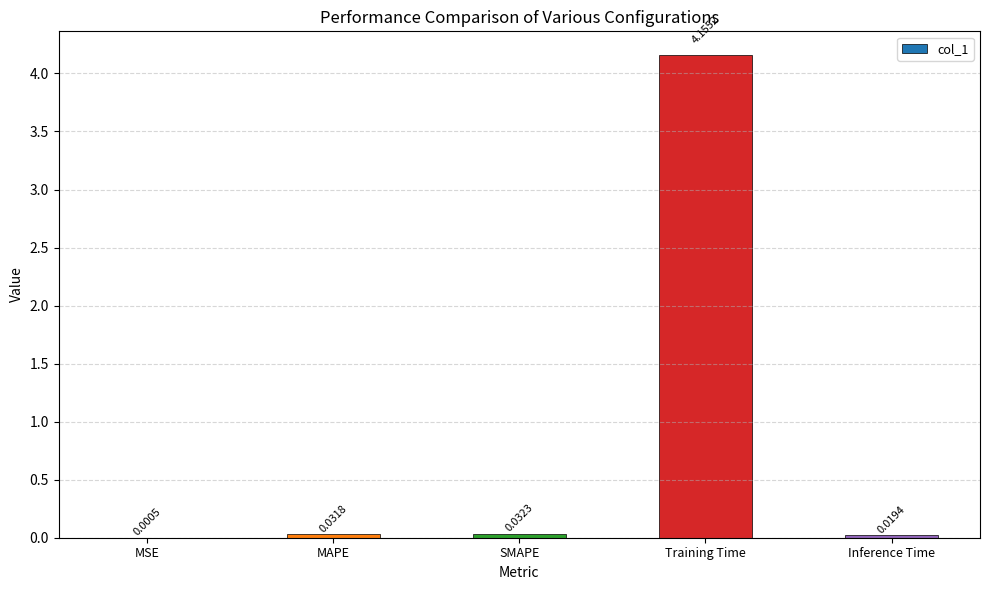

Between SMAPE and MSE, which is larger?

SMAPE